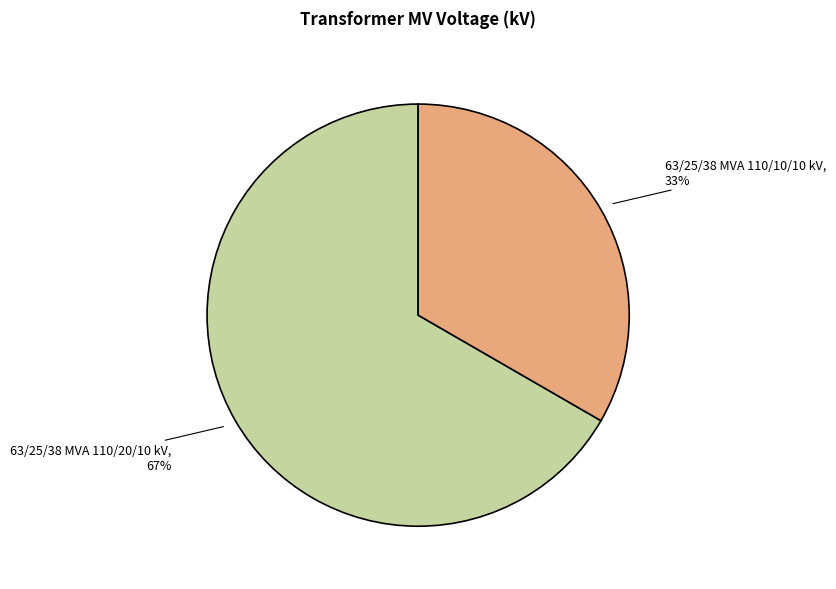

Is there any slice that represents more than half of the pie?

Yes